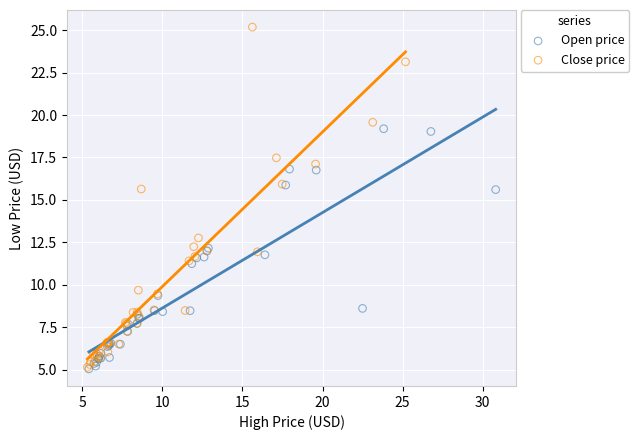

Which series contains the highest Y value?

Close price